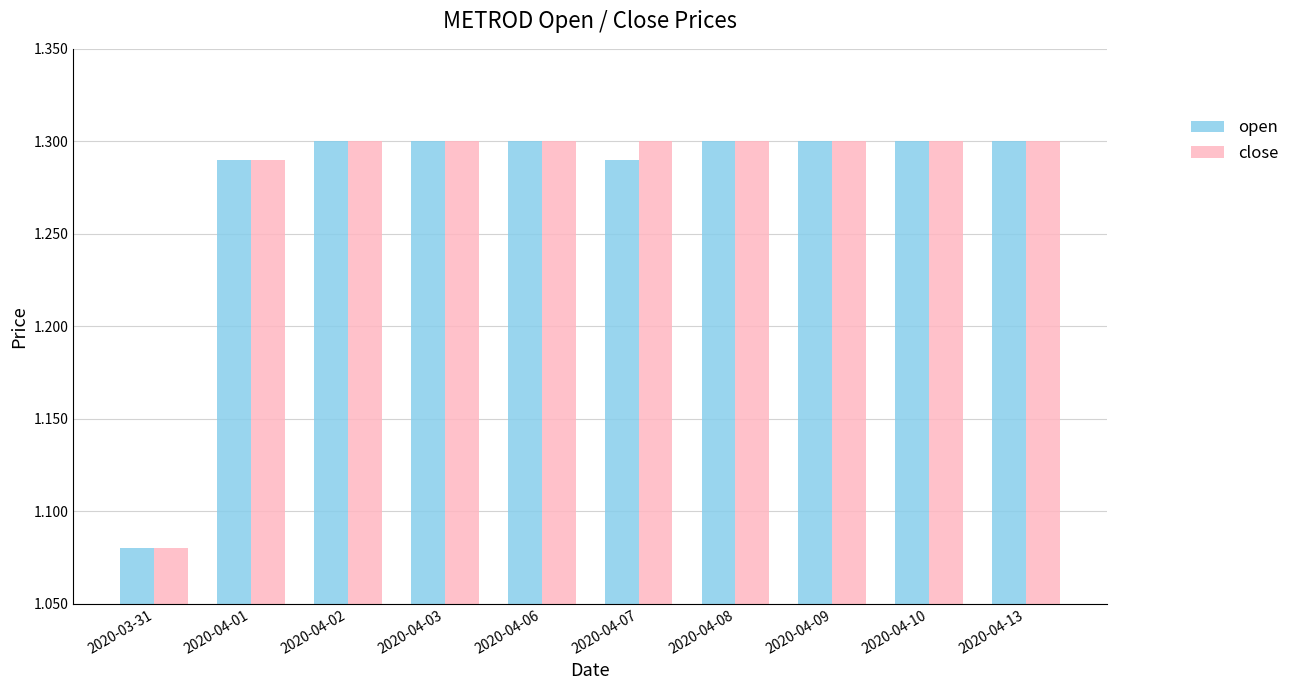

What is the sum of the close values at 2020-04-07 and 2020-04-10?

2.6